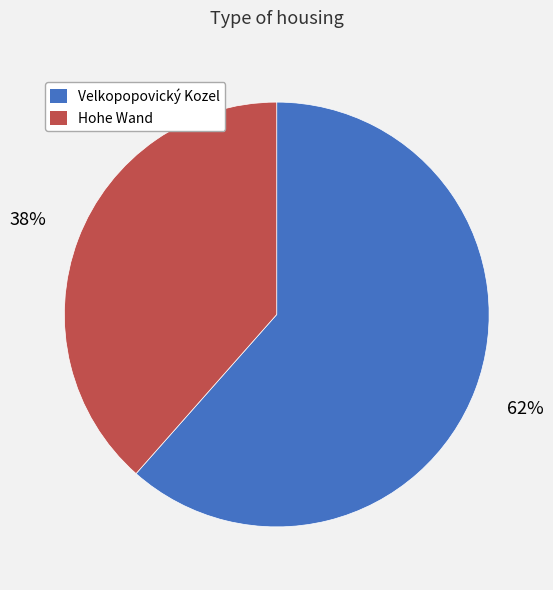

How many segments does this pie chart have?

2